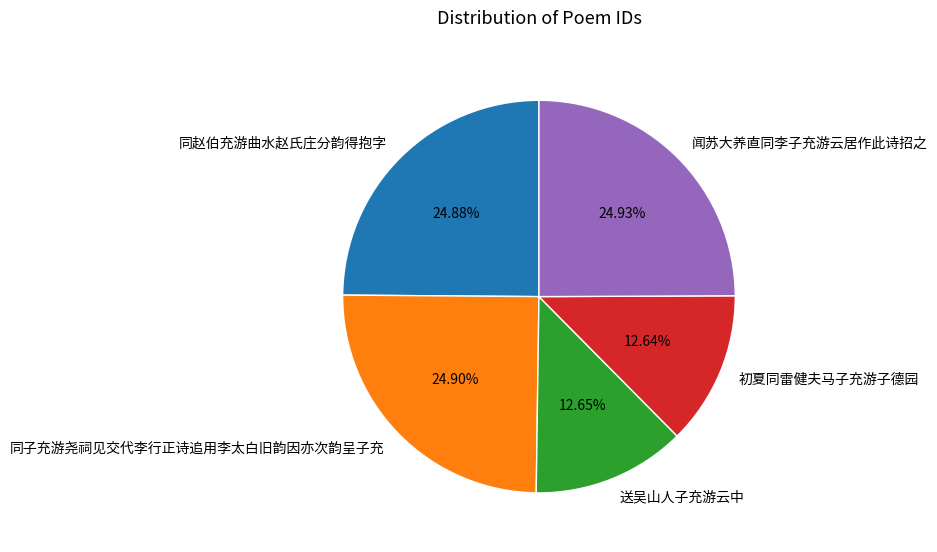

To the nearest percent, what portion does 闻苏大养直同李子充游云居作此诗招之 represent?

25%